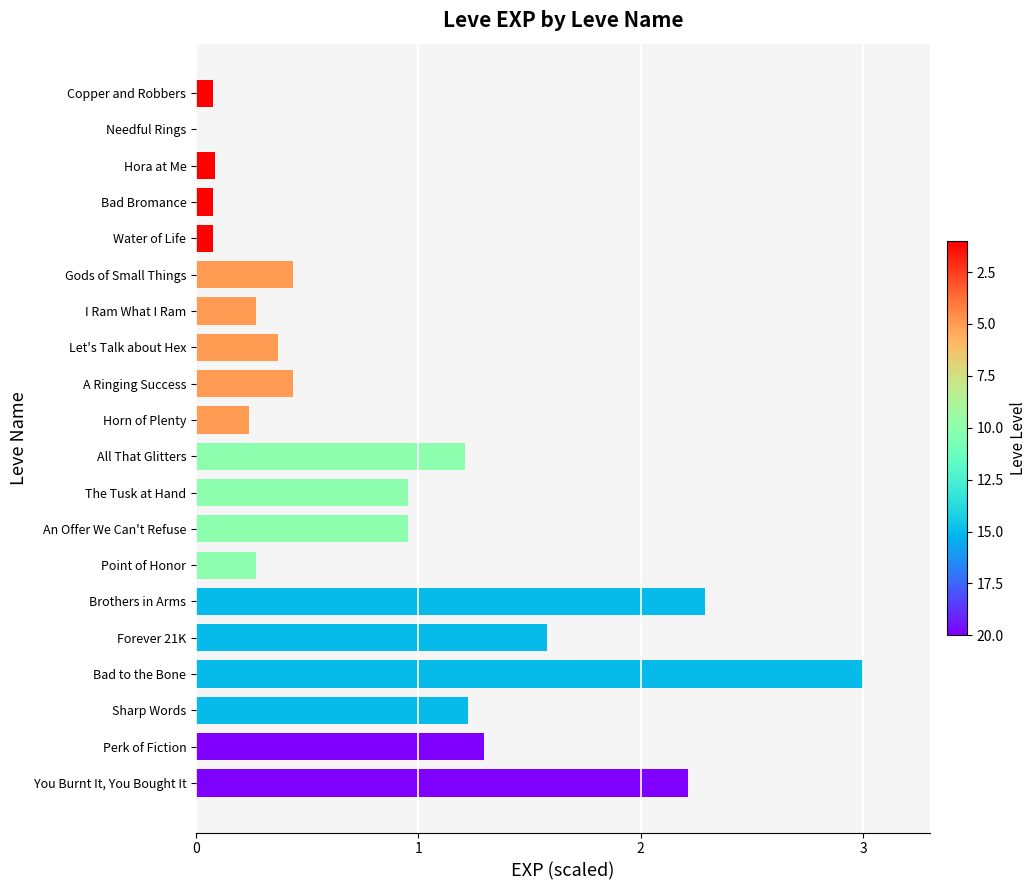

The value at Hora at Me is 0.1. True or false?

True